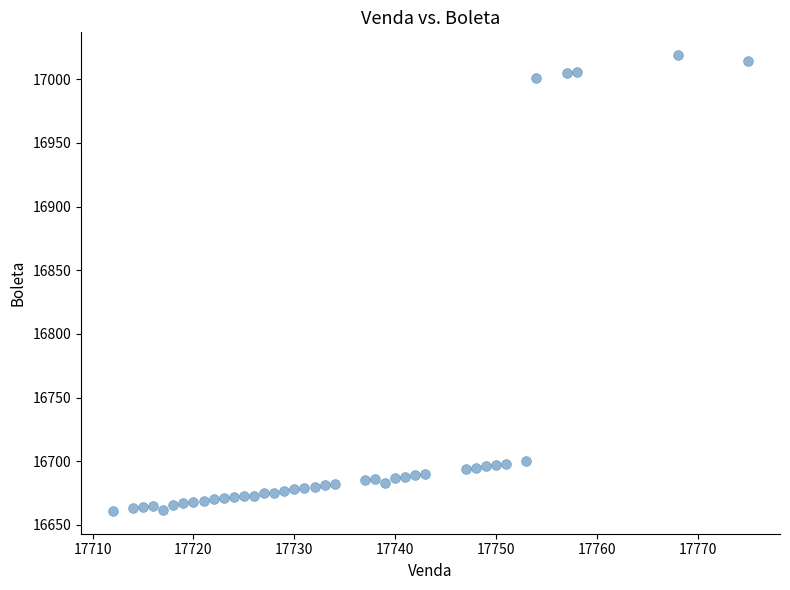

What is the range of X values (max minus min)?

63